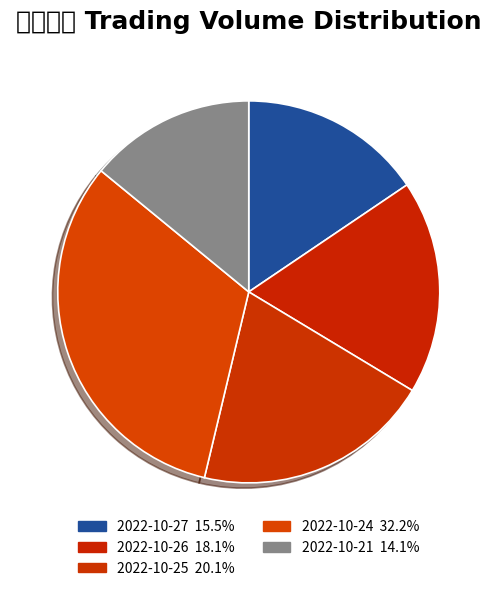

Between 2022-10-25 and 2022-10-21, which is larger?

2022-10-25